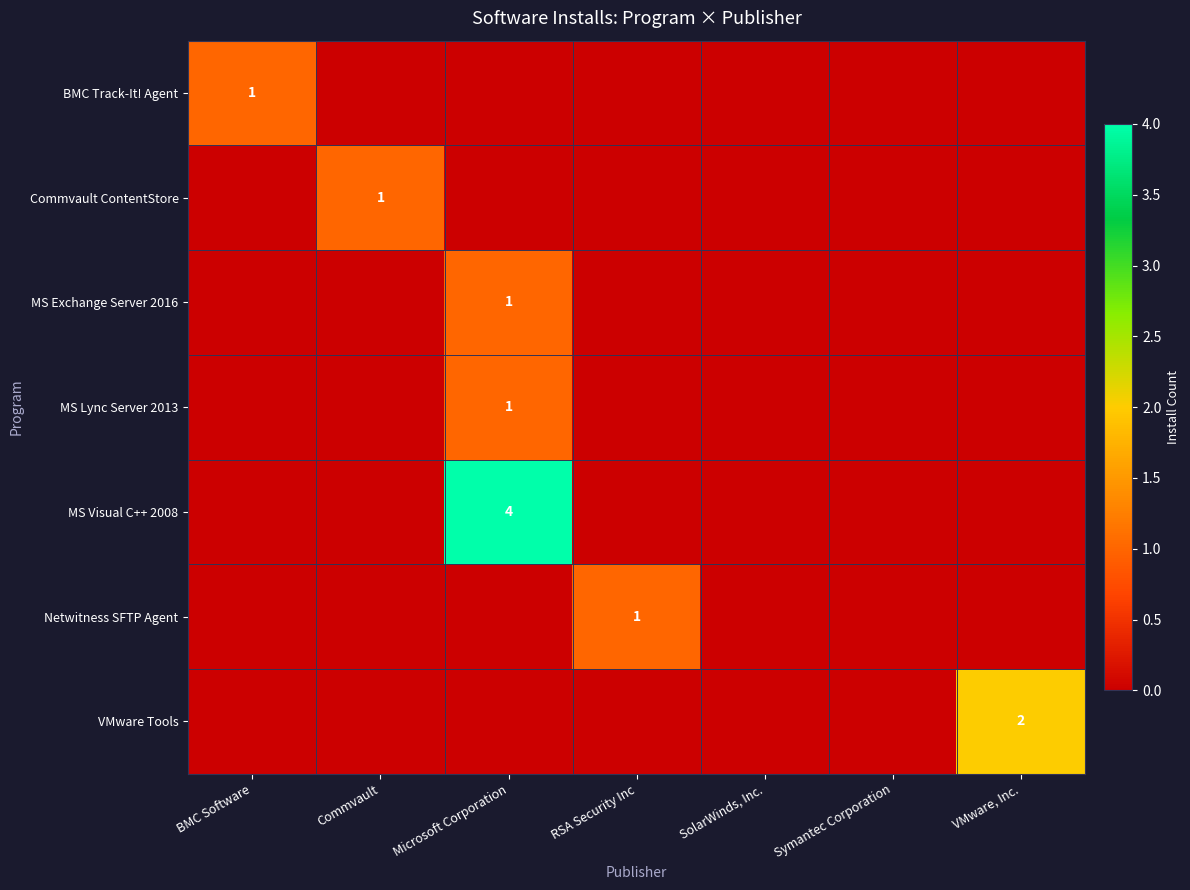

Between RSA Security Inc and SolarWinds, Inc., which series saw the biggest shift?

Netwitness SFTP Agent